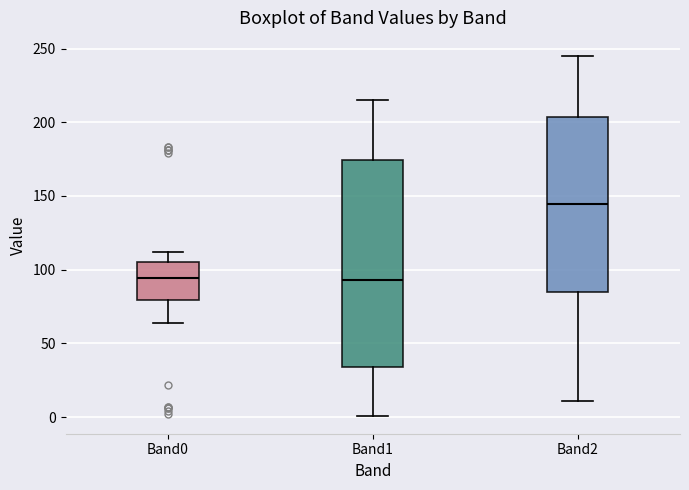

Comparing the boxes themselves (not the whiskers), which one is the tallest?

Band1